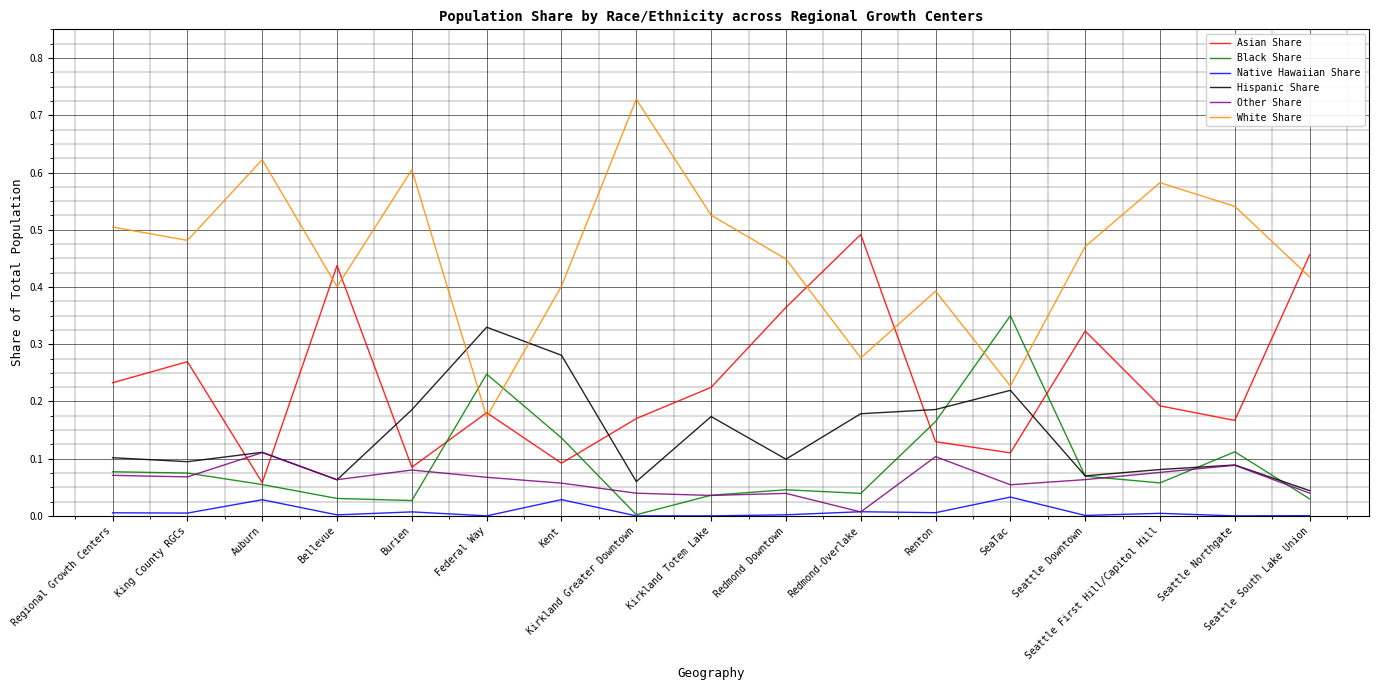

At which label does Other Share reach its minimum?

Redmond-Overlake